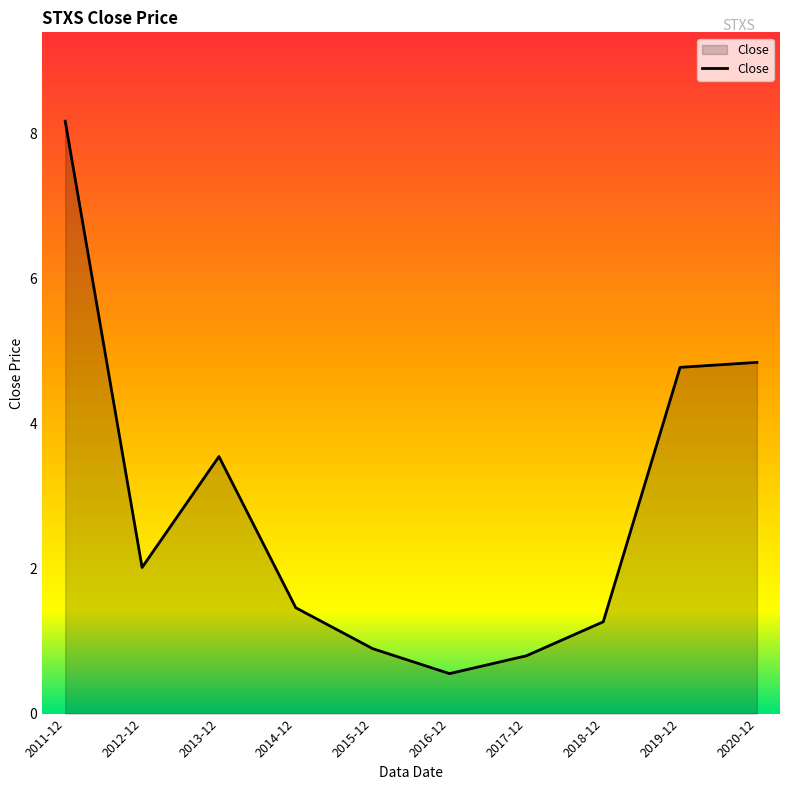

Count the number of values greater than 2.

5